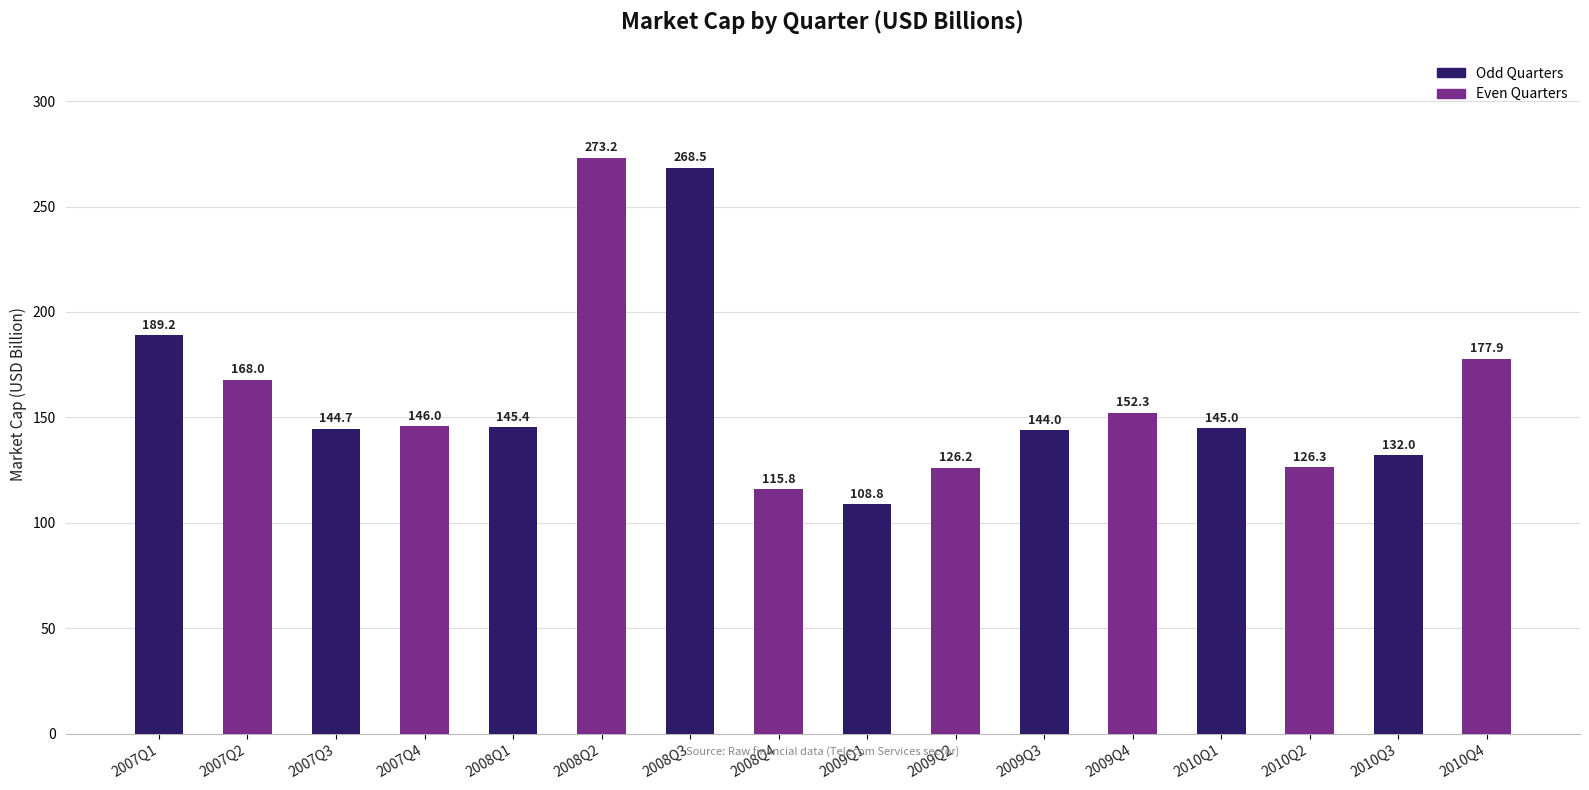

List the labels in order of value, largest first.

2008Q2, 2008Q3, 2007Q1, 2010Q4, 2007Q2, 2009Q4, 2007Q4, 2008Q1, 2010Q1, 2007Q3, 2009Q3, 2010Q3, 2010Q2, 2009Q2, 2008Q4, 2009Q1